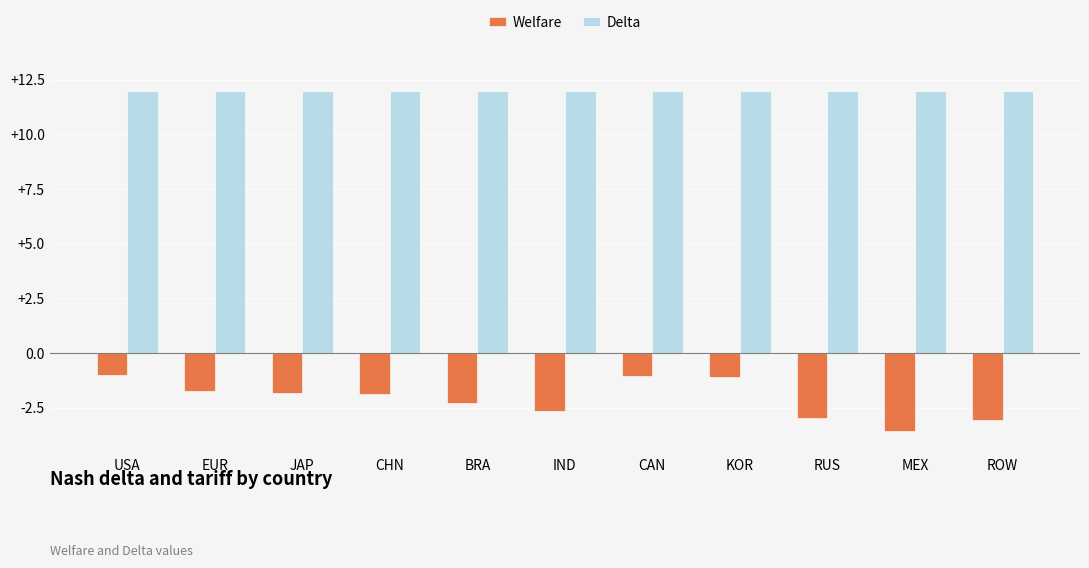

List the series in order of their peak value, lowest first.

Welfare, Delta